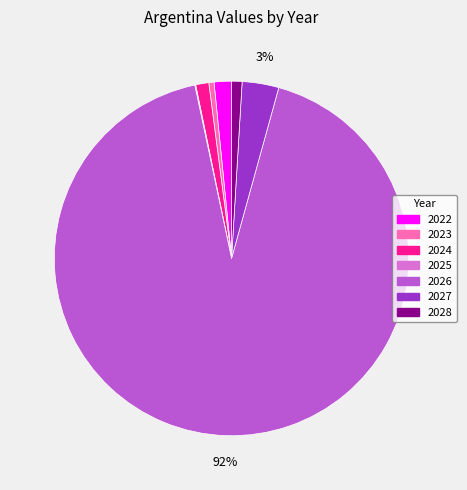

To the nearest percent, what is the combined percentage of 2028 and 2027?

4%